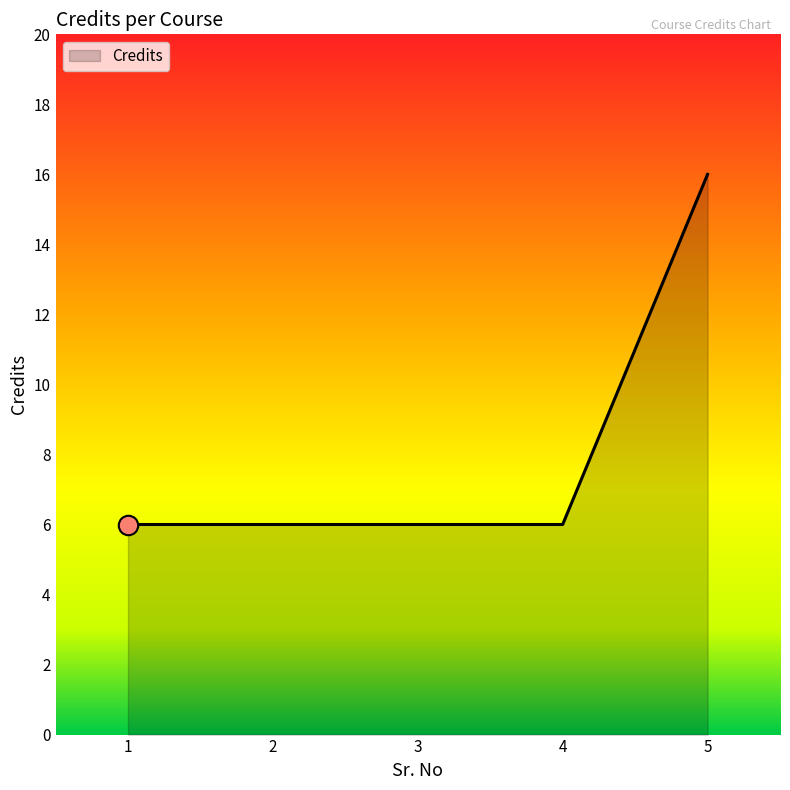

How many values are between 6 and 7?

4